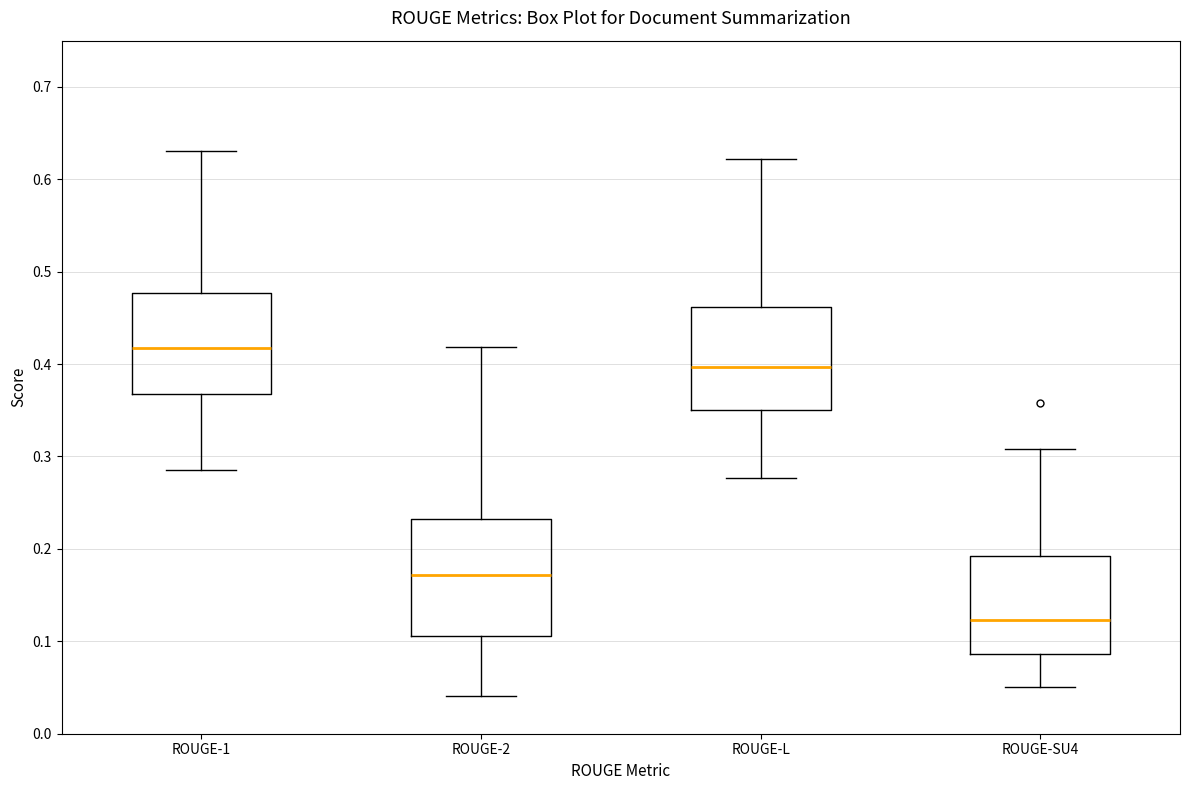

Which box's median line is the lowest?

ROUGE-SU4